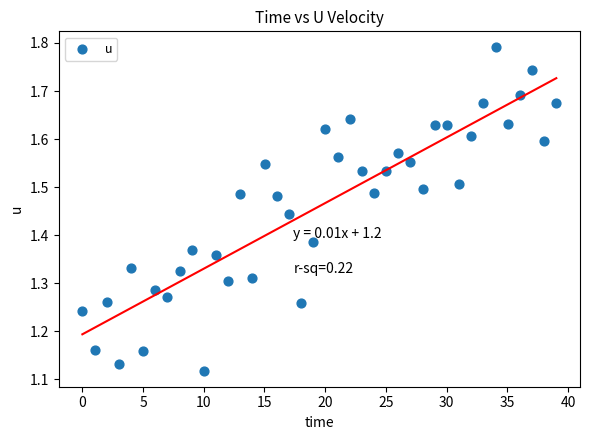

What is the range of Y values (max minus min)?

0.7